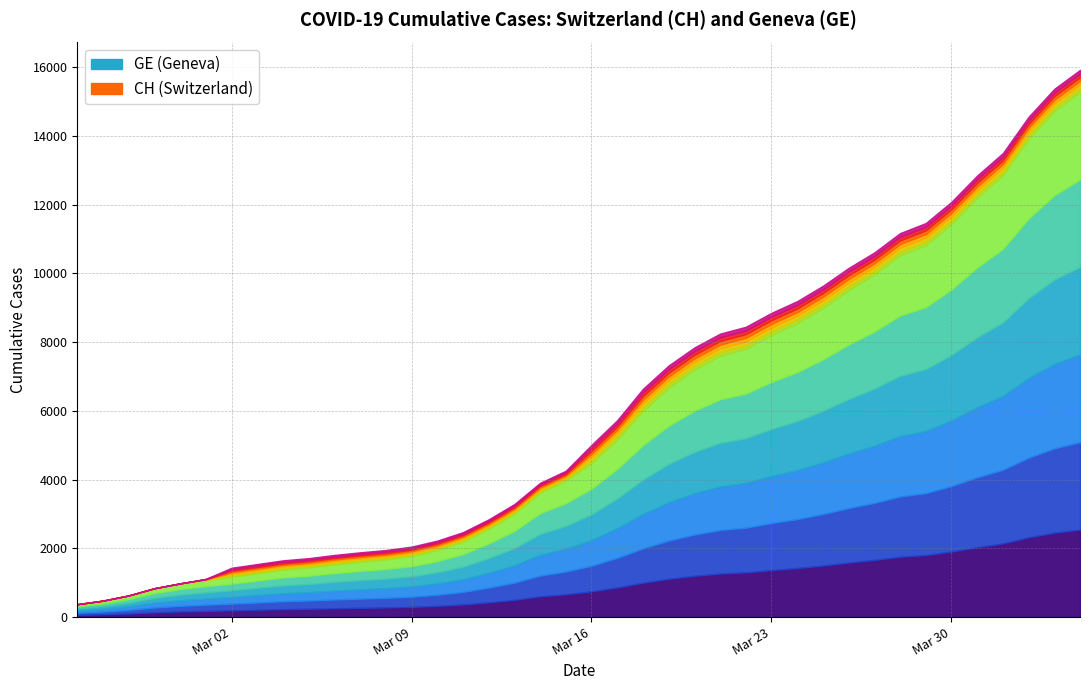

What is the difference between the CH values at 2020-03-11 and 2020-04-02?

12089